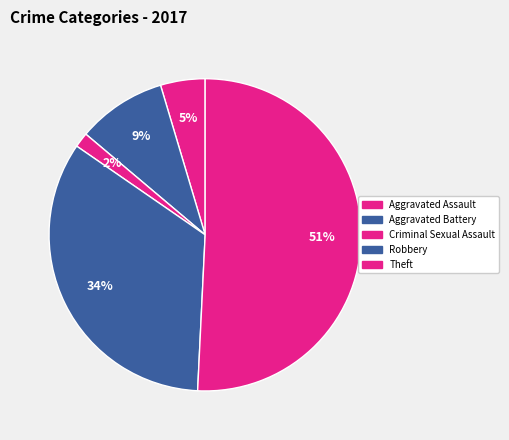

What is the majority slice?

Theft